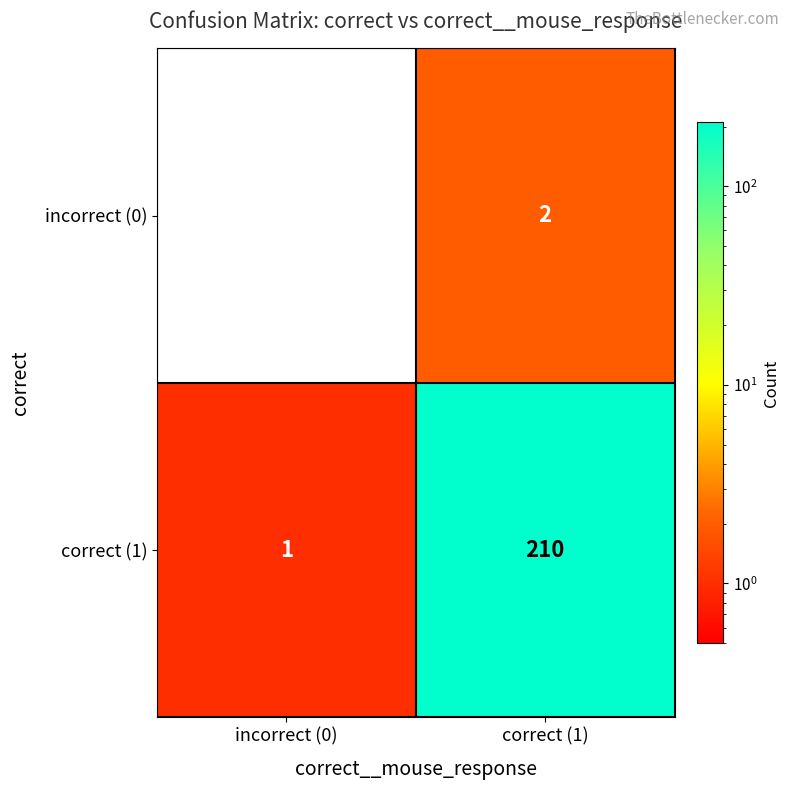

What is the difference between the correct (1) values at correct (1) and incorrect (0)?

209